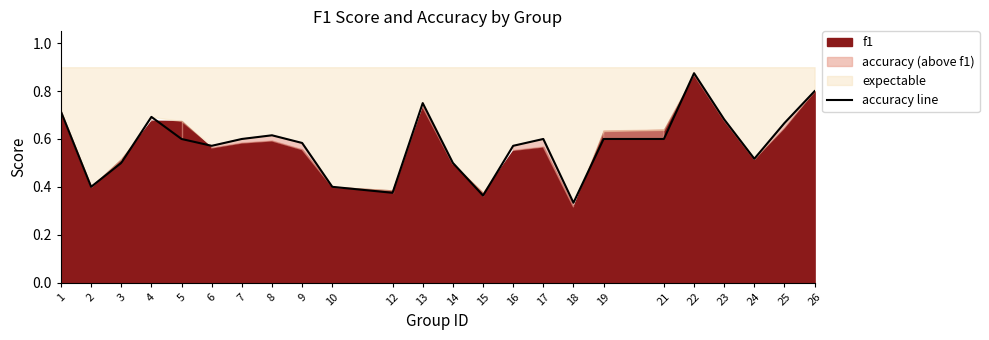

The value at 17 is 0.6. True or false?

True